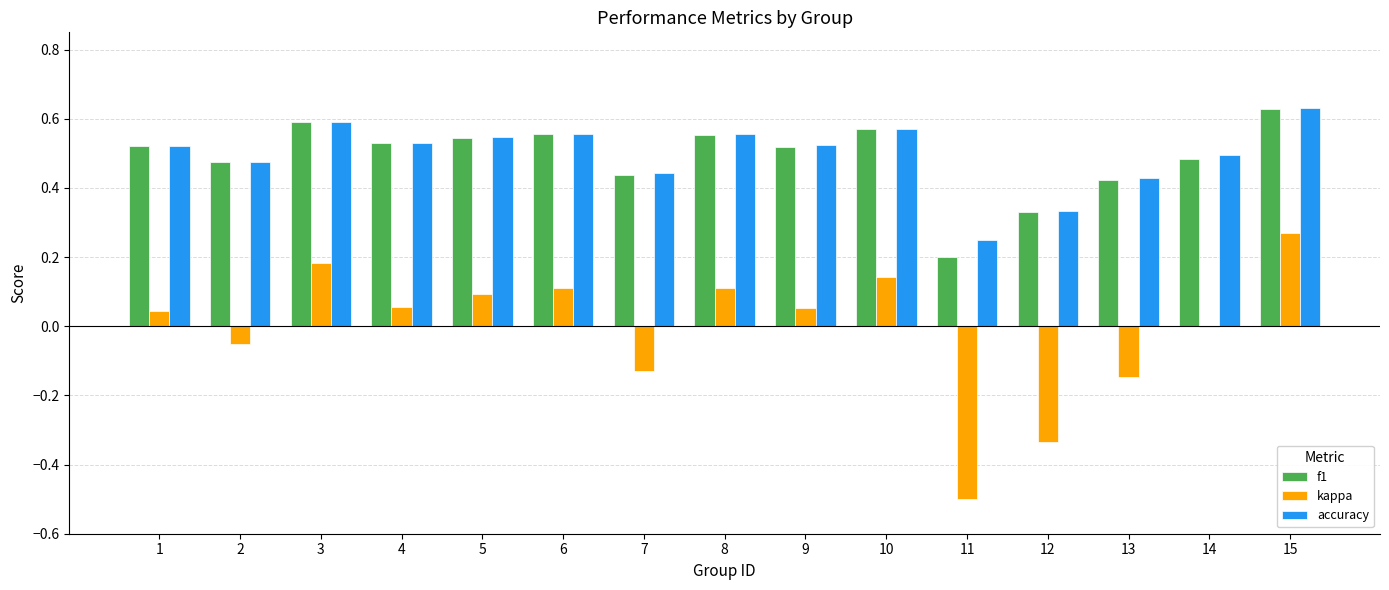

At which label does accuracy reach its peak?

15